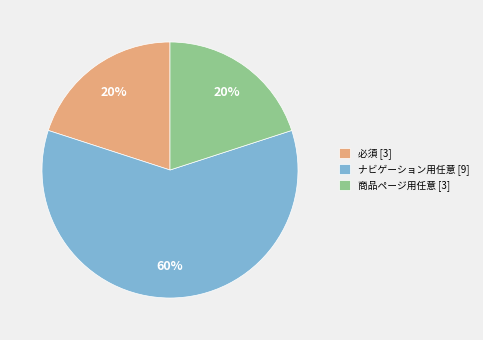

Is there a majority slice in this chart?

Yes